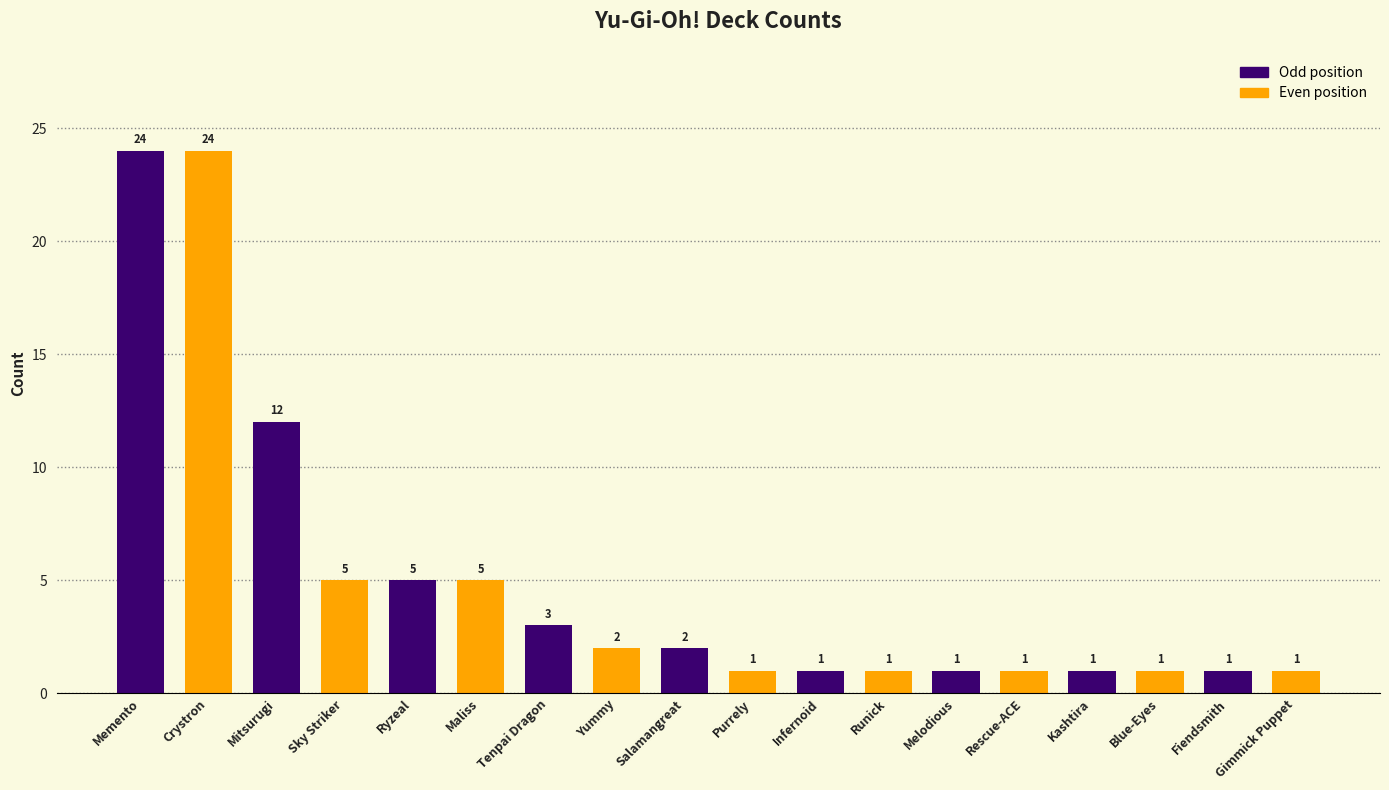

What is the smallest value displayed?

1